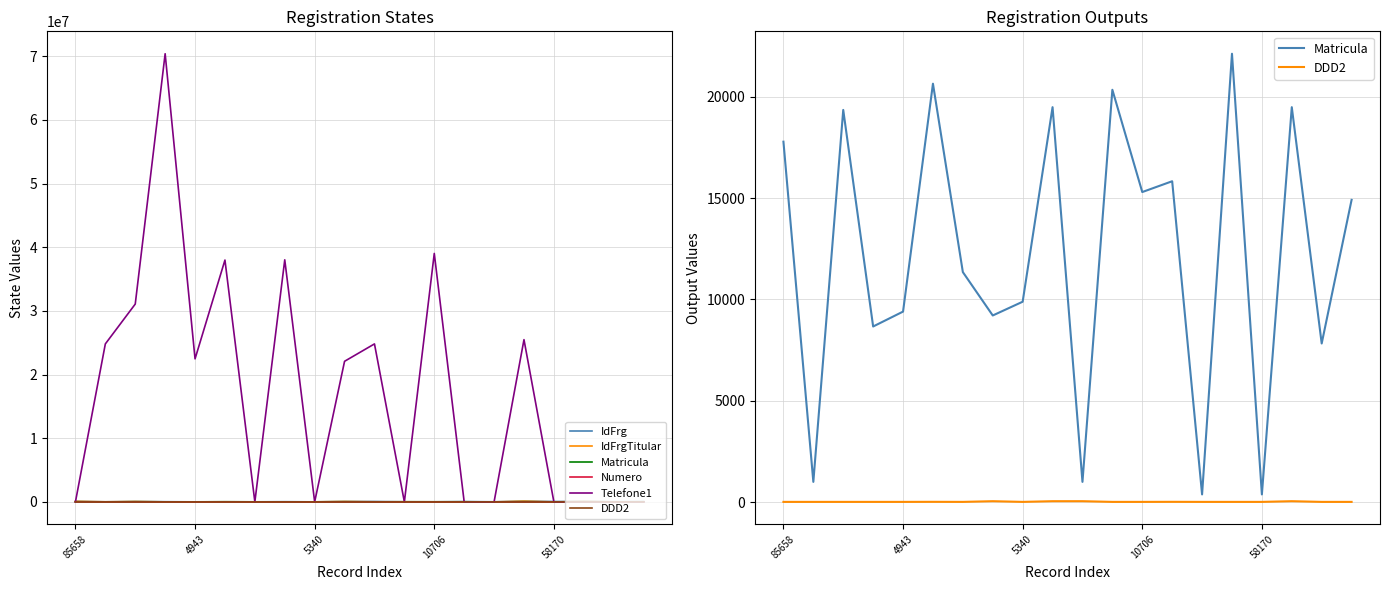

Rank the series at 13 from highest to lowest value.

IdFrg, Matricula, IdFrgTitular, Numero, DDD2, Telefone1